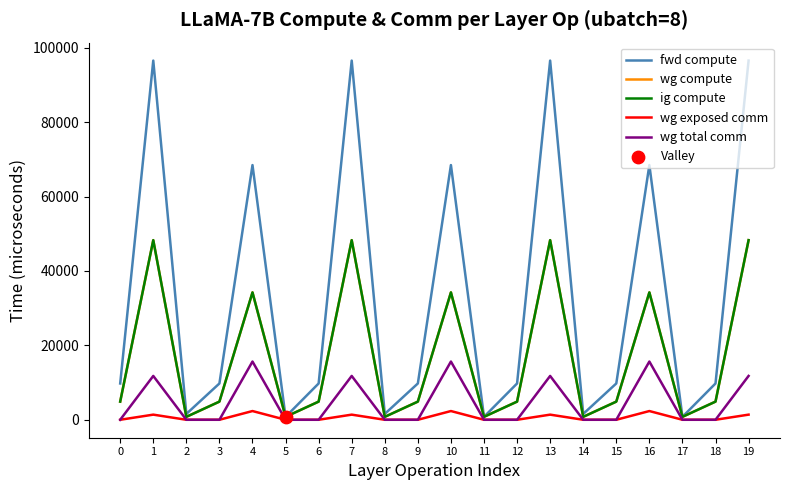

Does the chart have visible grid lines?

No